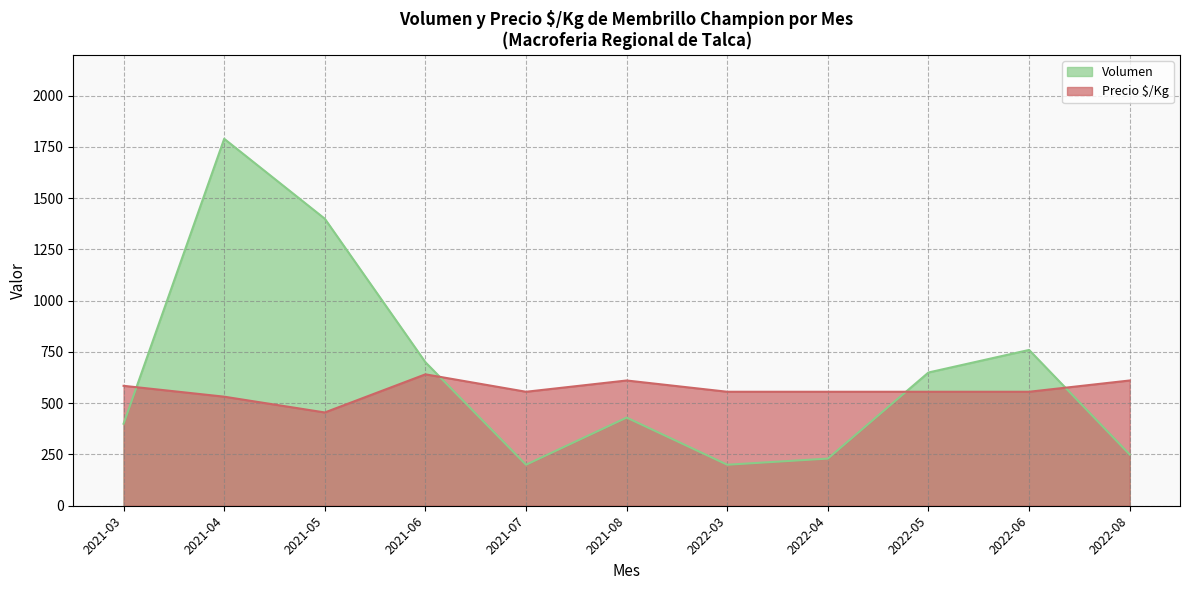

List the series in order of their overall mean, highest first.

Volumen, Precio $/Kg